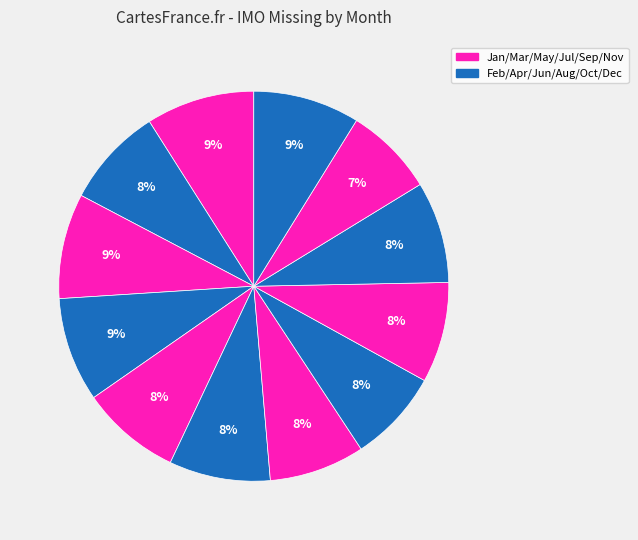

How many segments does this pie chart have?

12